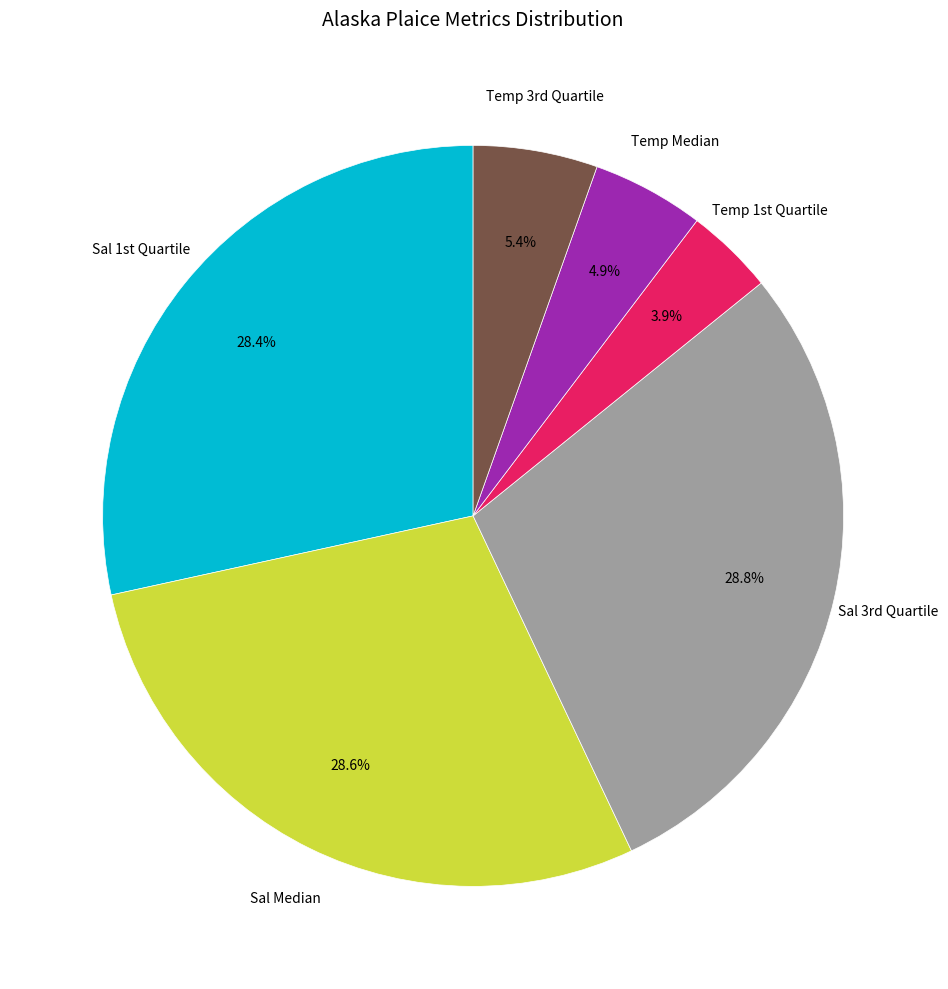

To the nearest percent, what is the difference between the largest and smallest slice percentages?

25%